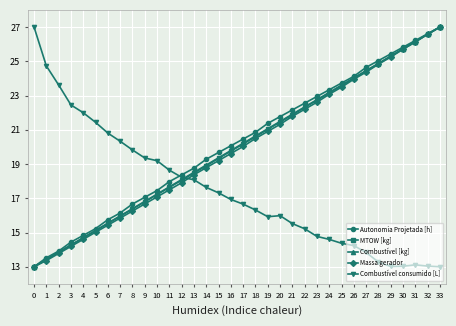

What value does the Combustível consumido [L] series have at 18?

16.3